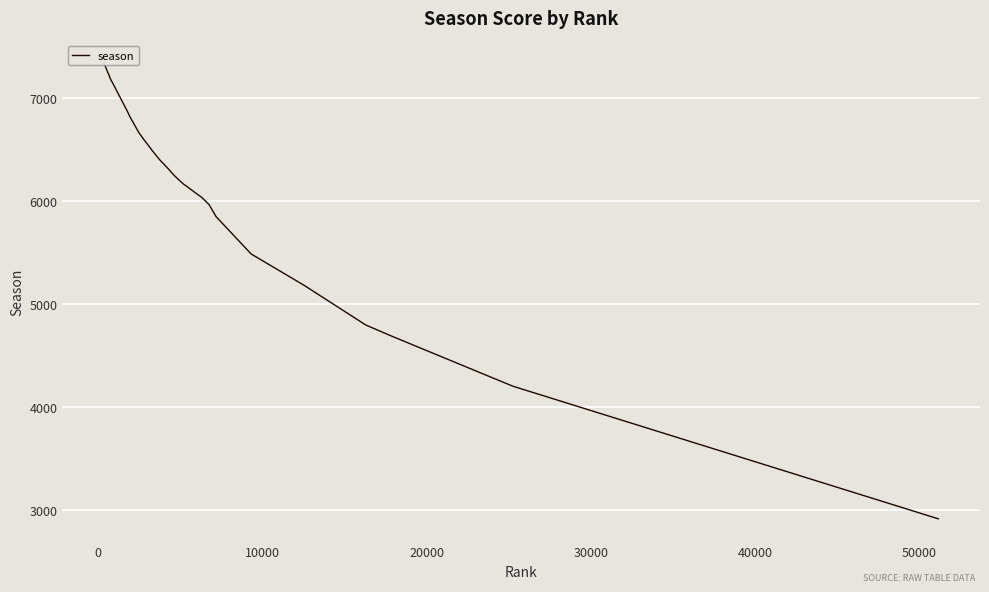

What is the greatest value displayed?

7340